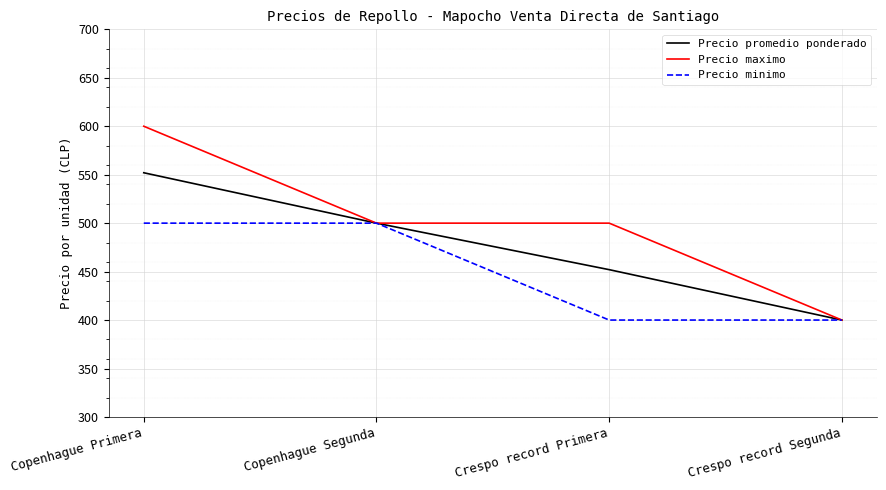

What is the minimum value shown in the chart?

400